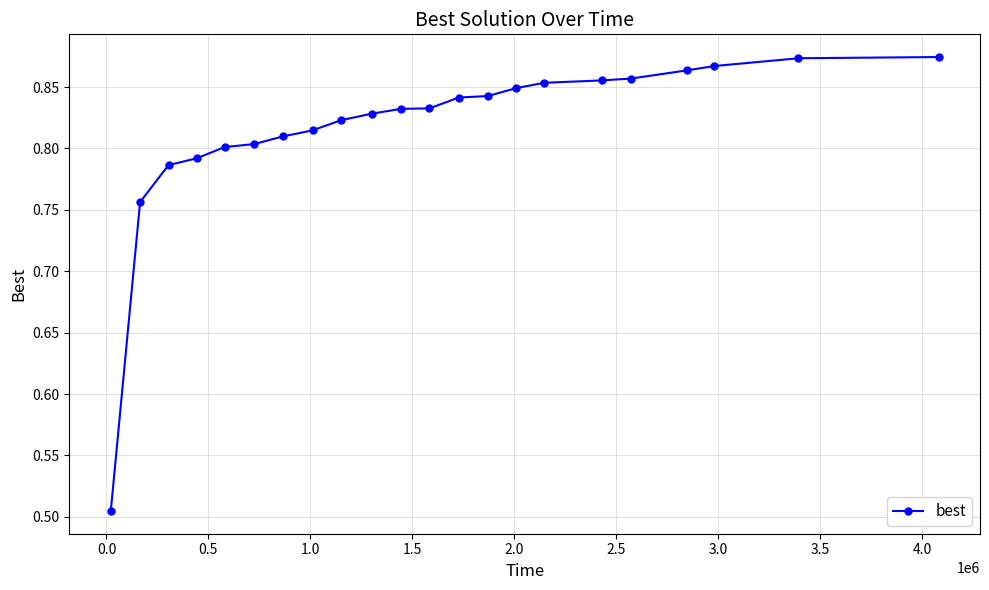

What is the sum of all values?

18.0